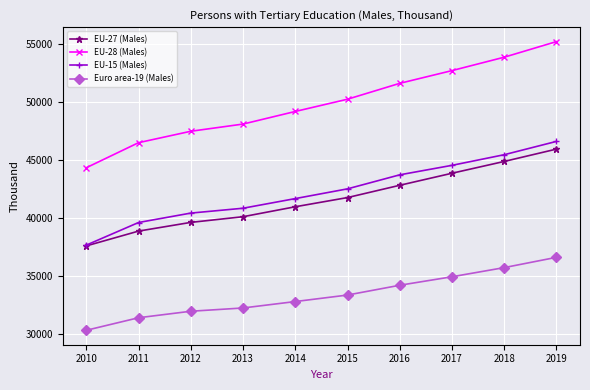

Rank the categories by EU-28 (Males) value from highest to lowest.

2019, 2018, 2017, 2016, 2015, 2014, 2013, 2012, 2011, 2010